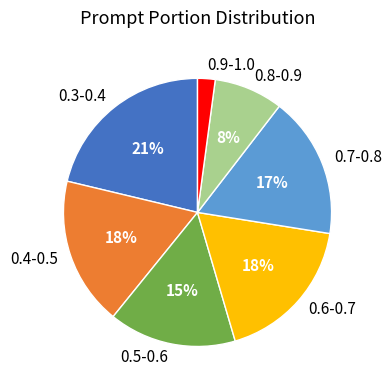

The 0.5-0.6 slice represents 15% of the pie. True or false?

True